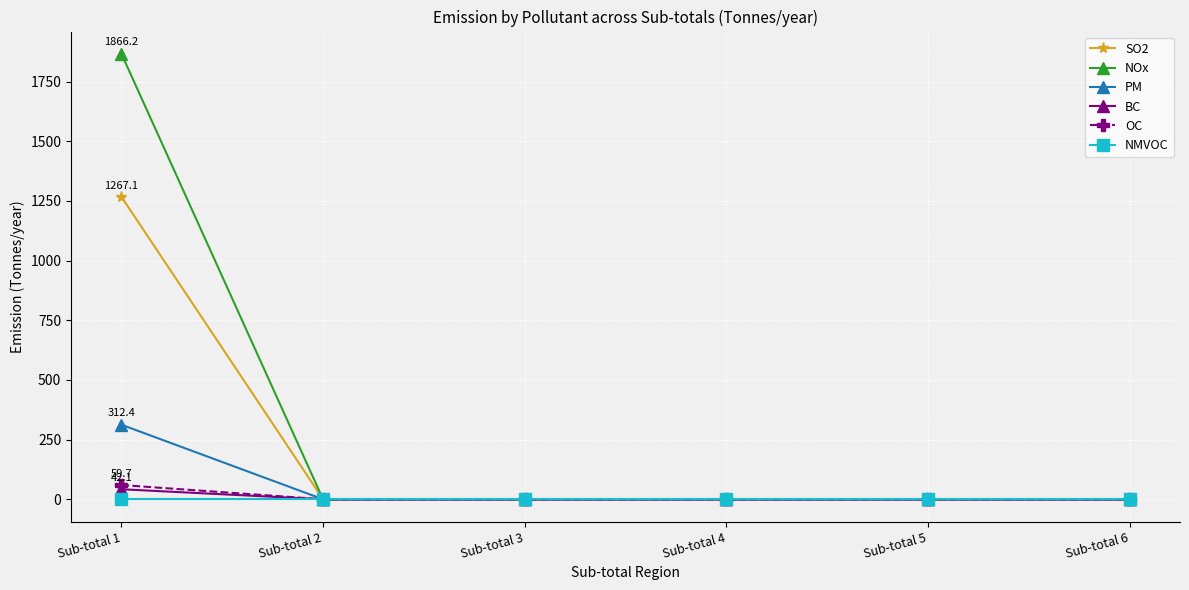

Which series has the largest total across all categories?

NOx